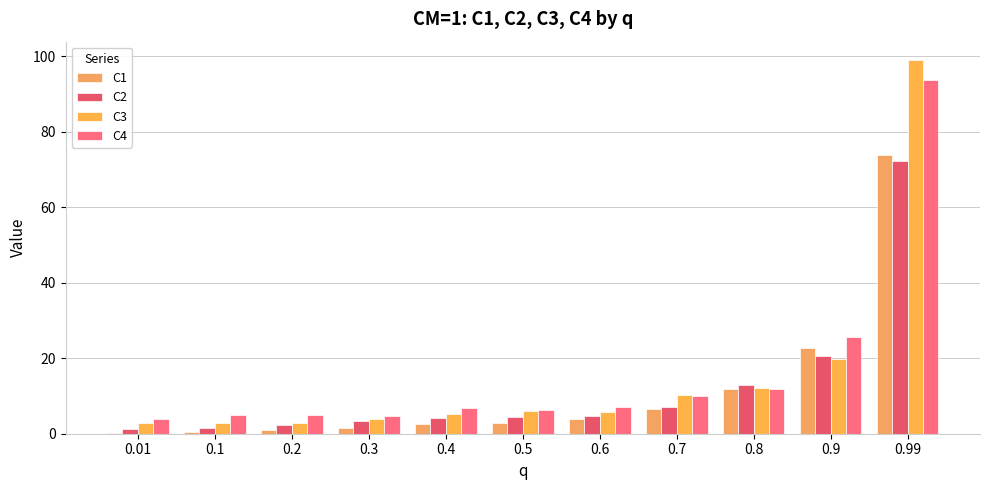

Reading left to right, transcribe all the data shown in this chart.

C1: 0.1	0.5	1.1	1.6	2.5	2.7	4.0	6.5	11.9	22.7	74.0
C2: 1.3	1.5	2.2	3.3	4.1	4.5	4.6	7.1	12.9	20.6	72.3
C3: 2.8	3.0	2.8	3.9	5.2	6.0	5.7	10.4	12.2	19.9	99.0
C4: 3.9	5.0	5.0	4.8	6.9	6.2	7.2	9.9	11.8	25.7	93.7